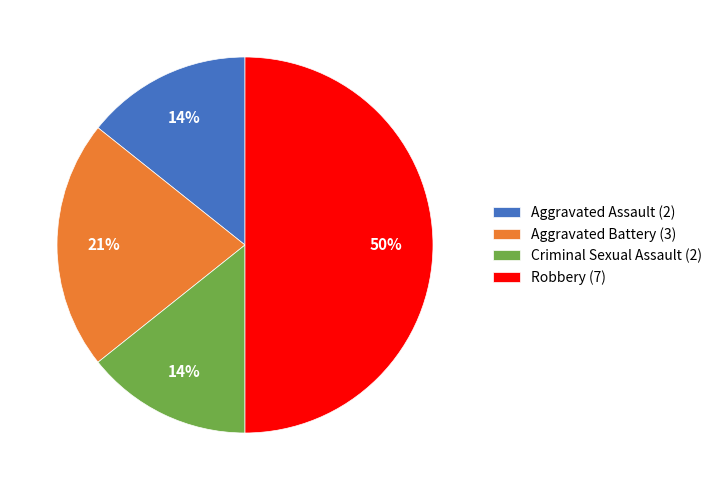

Combined, do Criminal Sexual Assault (2) and Robbery (7) account for over 50%?

Yes